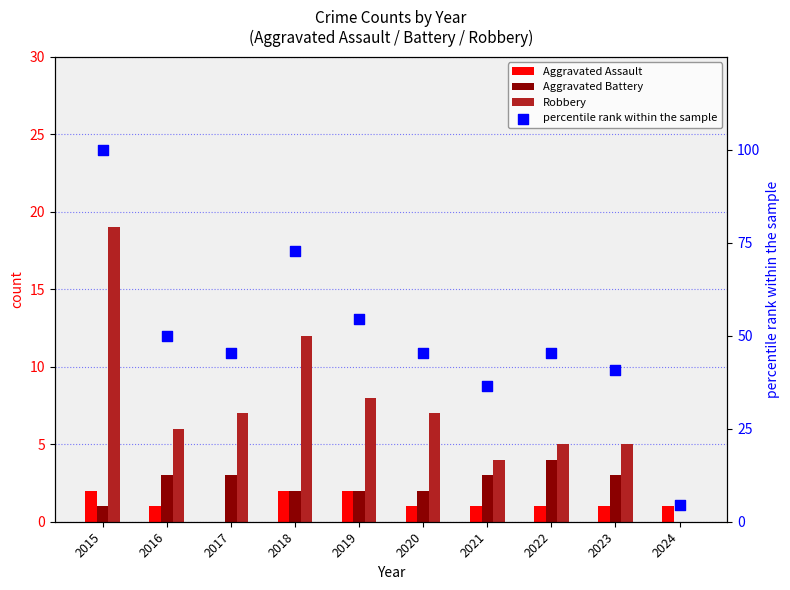

Which series contains the lowest Y value?

Aggravated Assault